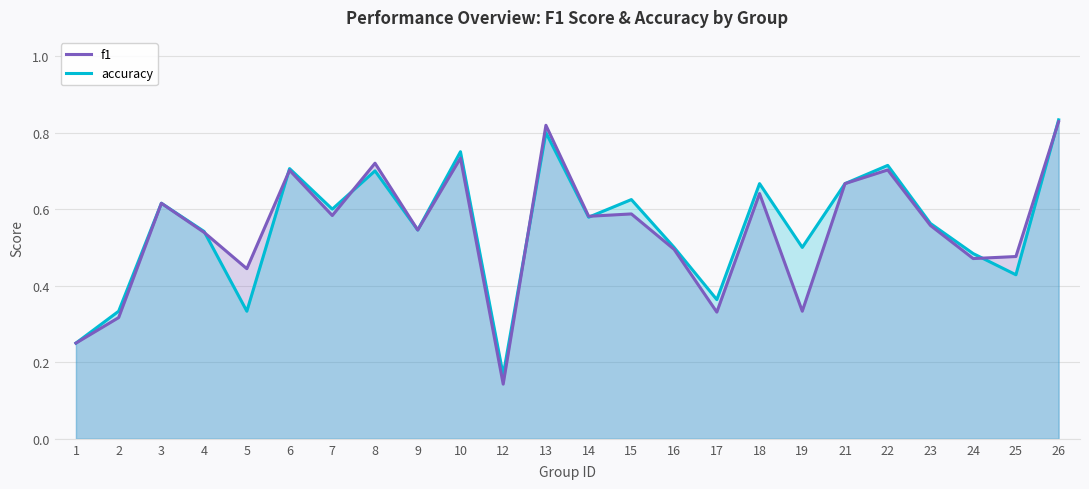

How many lines are shown in the chart?

2